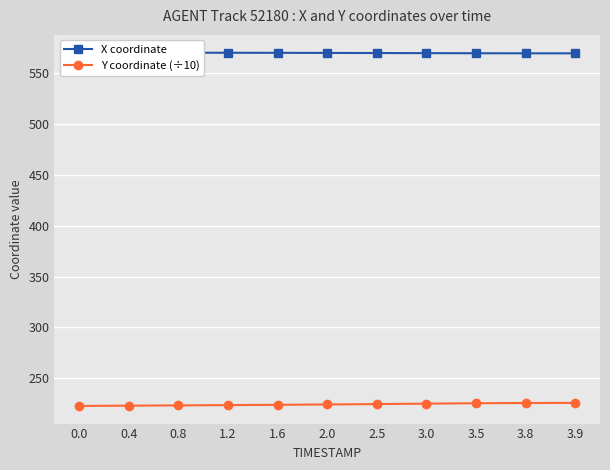

Reading right to left, extract all data points from this chart.

X coordinate: 3.9=569.5	3.8=569.5	3.5=569.5	3.0=569.6	2.5=569.7	2.0=569.8	1.6=569.9	1.2=570.0	0.8=570.1	0.4=570.1	0.0=570.2
Y coordinate (÷10): 3.9=225.8	3.8=225.7	3.5=225.5	3.0=225.1	2.5=224.7	2.0=224.3	1.6=224.0	1.2=223.7	0.8=223.4	0.4=223.1	0.0=222.9